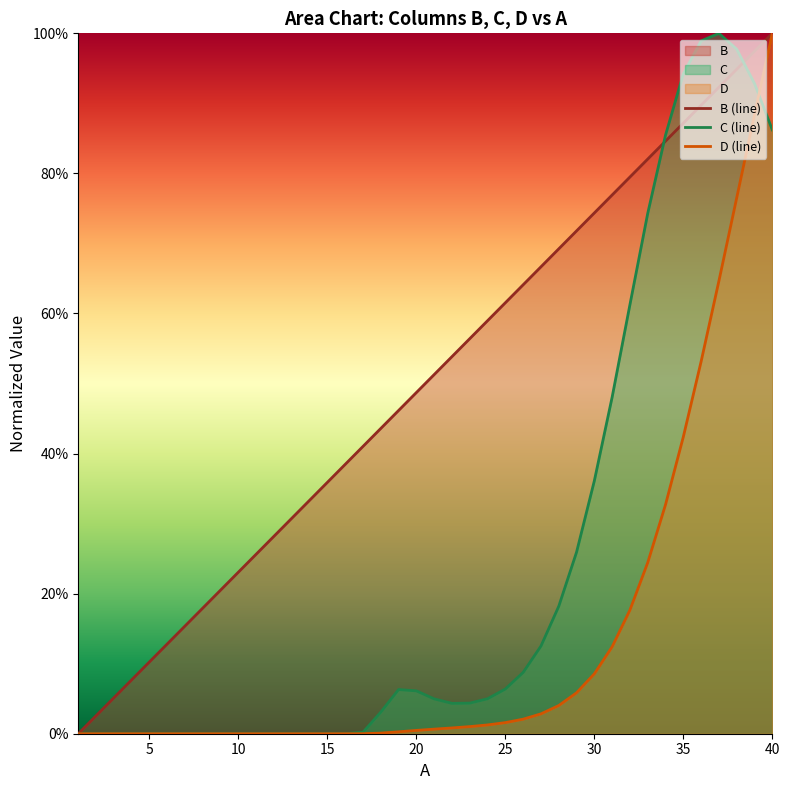

How many lines are shown in the chart?

3